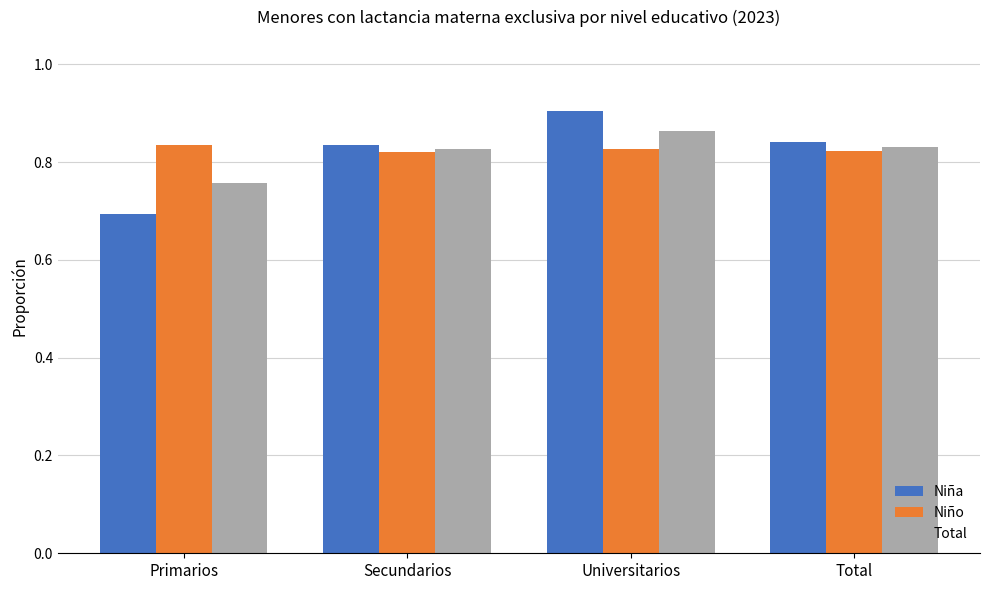

What is the difference between the maximum and minimum values in the Niña series?

0.2